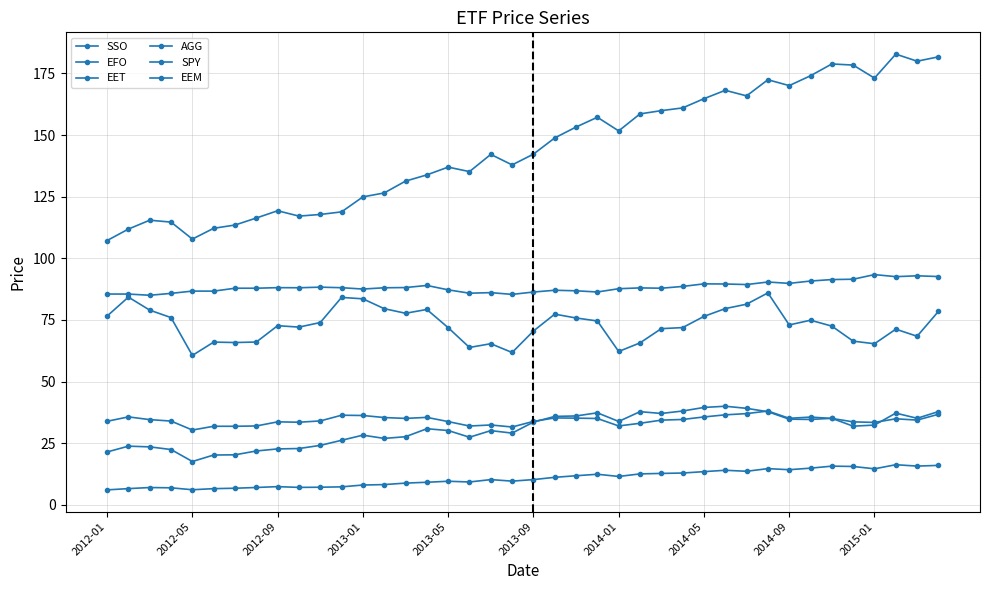

What is the value of the EEM point at the 8th from the left?

32.0